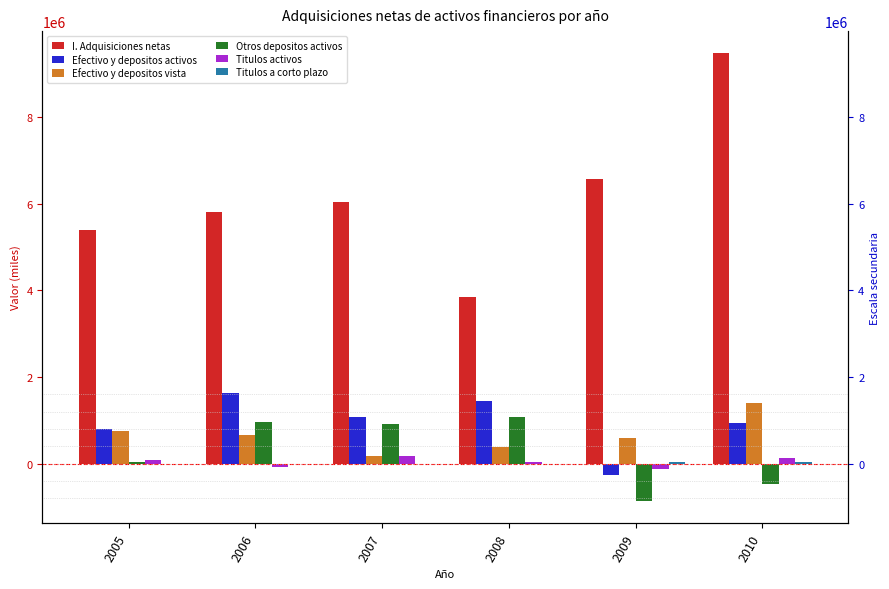

How many values in the I. Adquisiciones netas series are below 6039814?

3